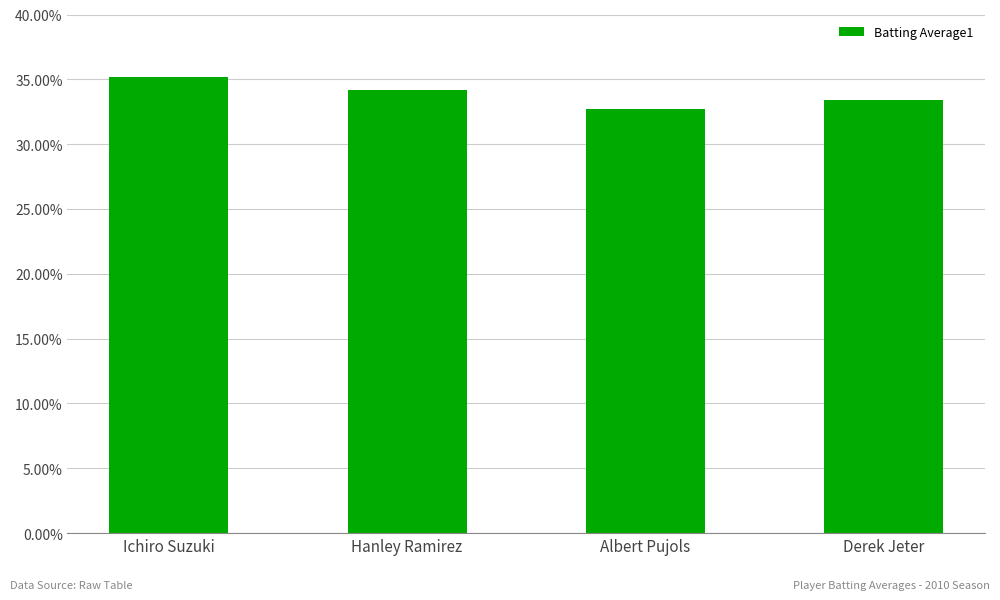

Reading left to right, list all the values displayed in this chart.

Ichiro Suzuki=0.4	Hanley Ramirez=0.3	Albert Pujols=0.3	Derek Jeter=0.3